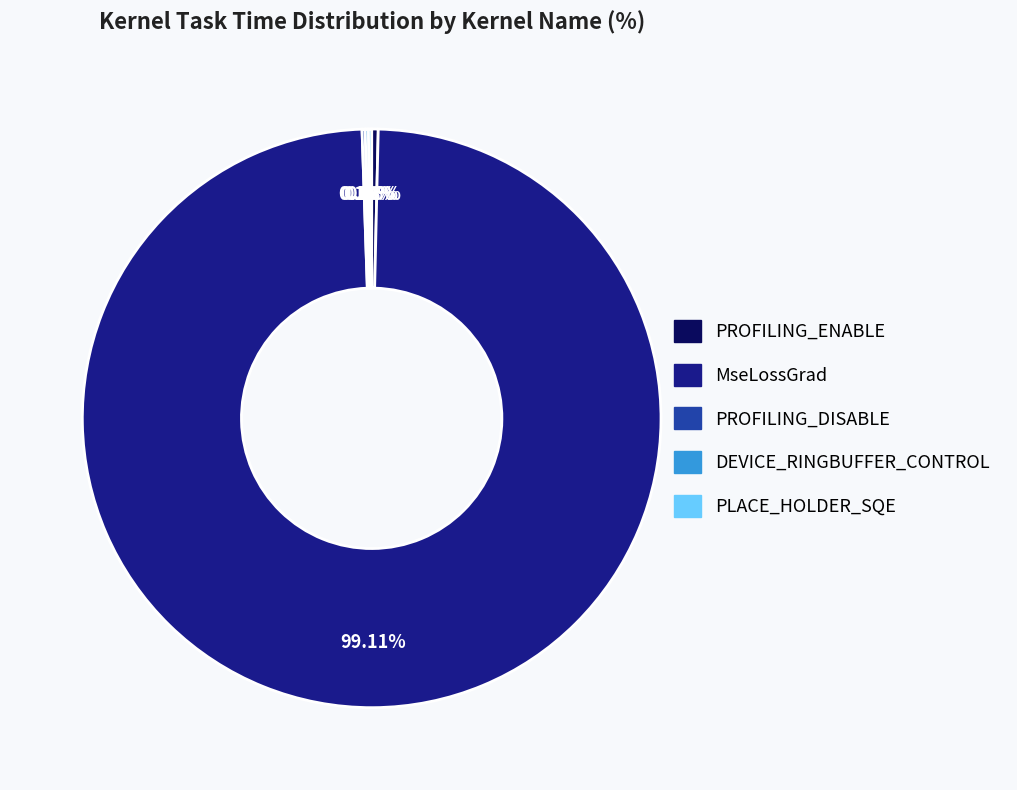

The PROFILING_ENABLE slice represents 9% of the pie. True or false?

False